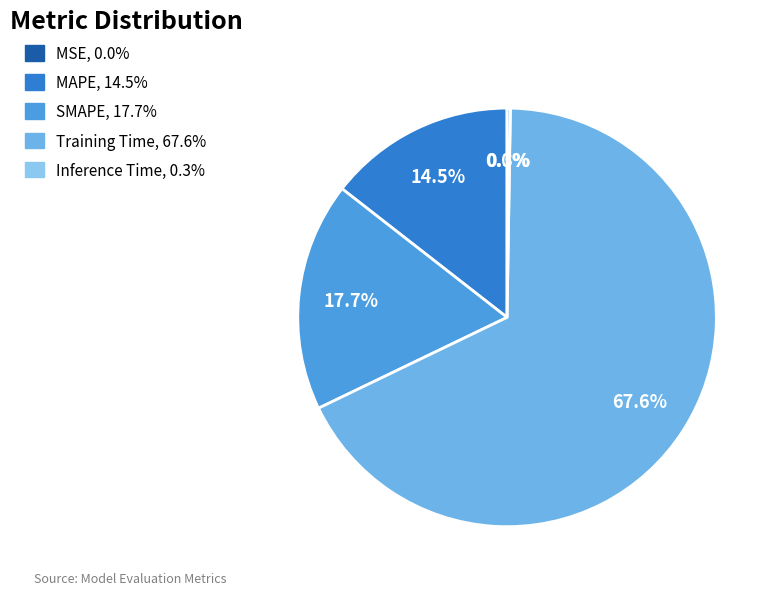

Which category has the biggest portion of the pie?

Training Time